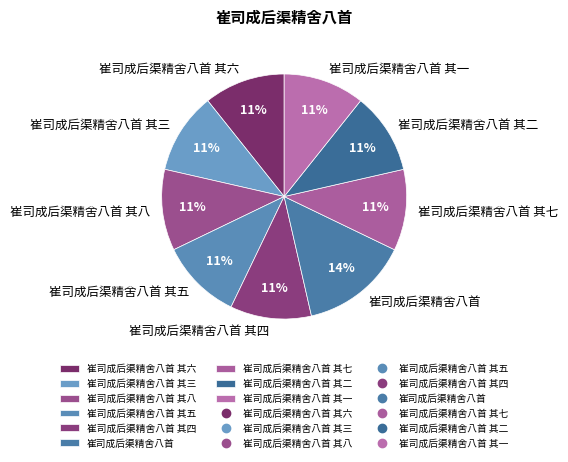

Is the sum of 崔司成后渠精舍八首 其一 and 崔司成后渠精舍八首 其三 greater than half?

No